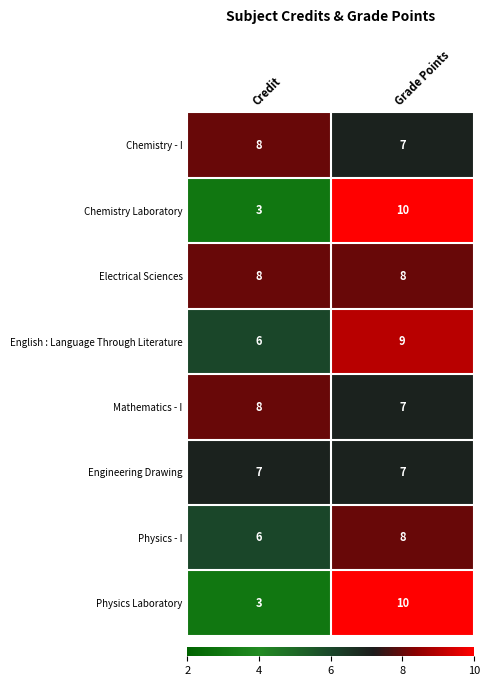

What is the spread (max minus min) of values at Credit?

5